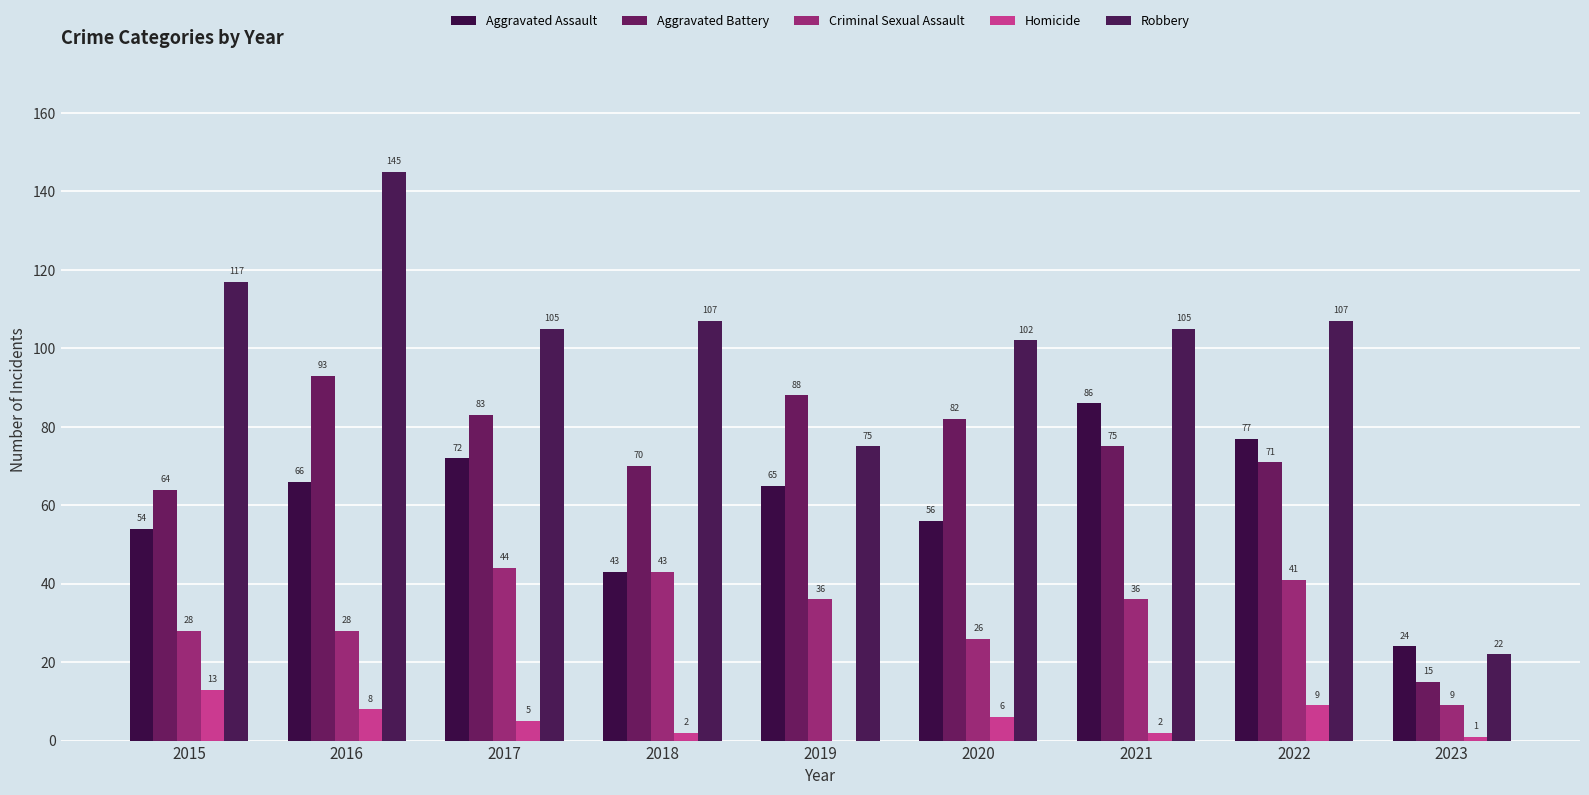

True or false: Criminal Sexual Assault has a value of 9 at 2023.

True